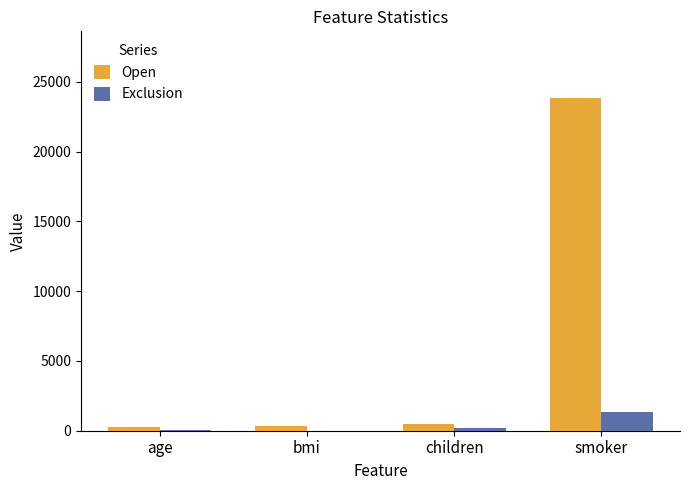

At which label does Open reach its peak?

smoker